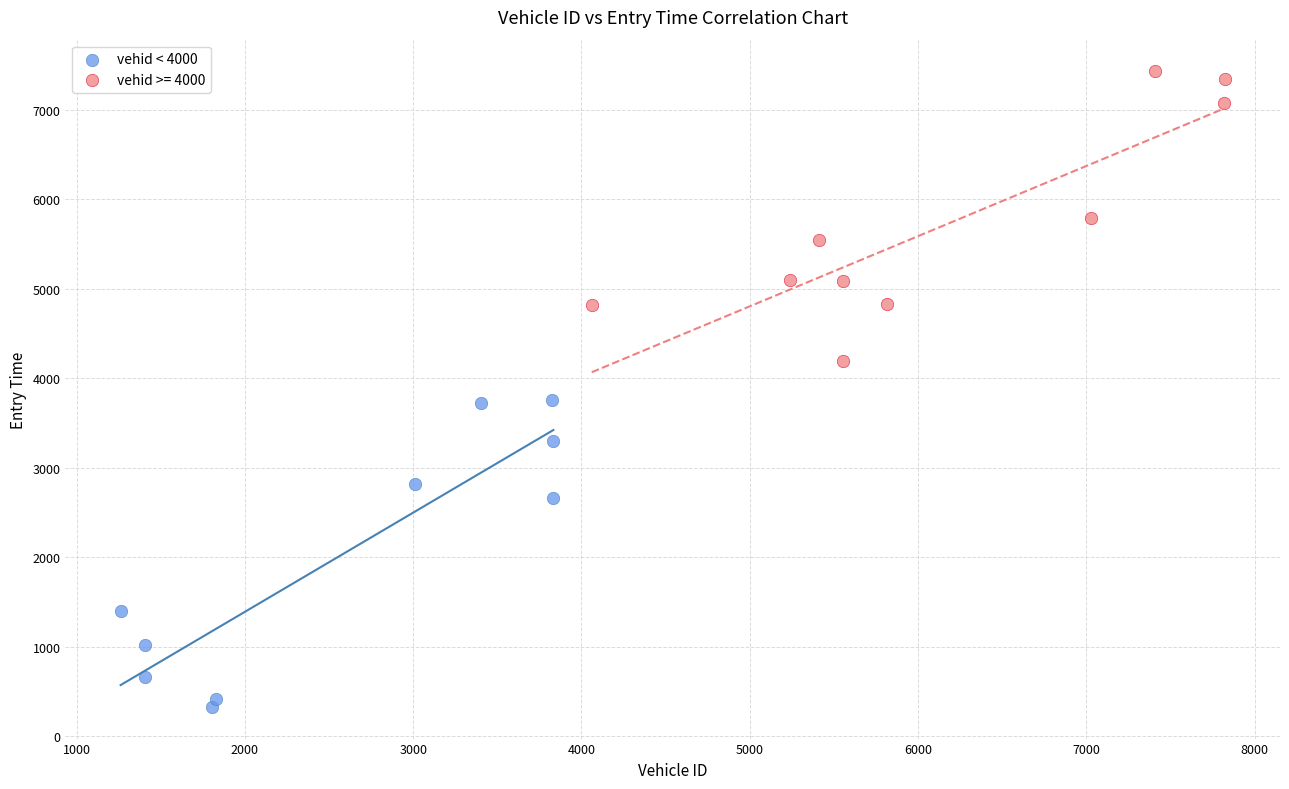

Which series reaches the minimum Y coordinate?

vehid < 4000